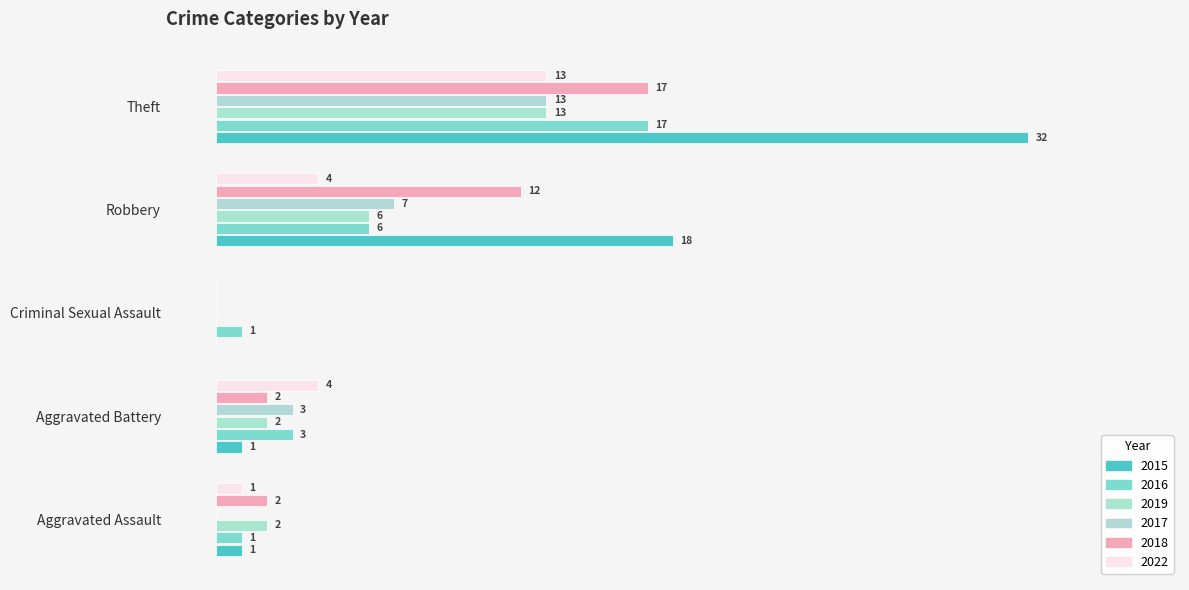

At Theft, list the series in order from largest to smallest.

2015, 2016, 2018, 2019, 2017, 2022